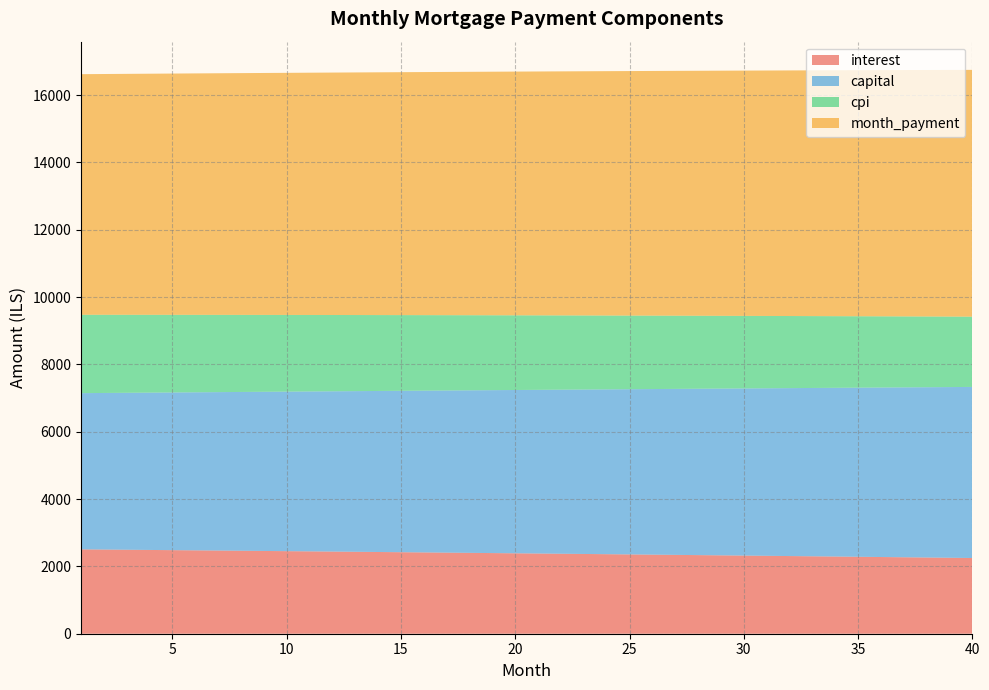

Reading left to right, list all the values displayed in this chart.

interest: 1=2505.8	2=2500.1	3=2494.2	4=2488.4	5=2482.5	6=2476.5	7=2470.5	8=2464.5	9=2458.4	10=2452.3	11=2446.2	12=2440.0	13=2433.7	14=2427.5	15=2421.1	16=2414.8	17=2408.4	18=2401.9	19=2395.4	20=2388.9	21=2382.3	22=2375.7	23=2369.0	24=2362.3	25=2355.6	26=2348.8	27=2341.9	28=2335.0	29=2328.1	30=2321.1	31=2314.1	32=2307.0	33=2299.9	34=2292.7	35=2285.5	36=2278.3	37=2271.0	38=2263.6	39=2256.2	40=2248.8
capital: 1=4640.4	2=4651.3	3=4662.1	4=4673.0	5=4683.9	6=4694.8	7=4705.8	8=4716.8	9=4727.8	10=4738.8	11=4749.9	12=4760.9	13=4772.0	14=4783.2	15=4794.3	16=4805.5	17=4816.7	18=4828.0	19=4839.2	20=4850.5	21=4861.9	22=4873.2	23=4884.6	24=4896.0	25=4907.4	26=4918.8	27=4930.3	28=4941.8	29=4953.4	30=4964.9	31=4976.5	32=4988.1	33=4999.8	34=5011.4	35=5023.1	36=5034.8	37=5046.6	38=5058.4	39=5070.1	40=5082.0
cpi: 1=2327.9	2=2322.5	3=2317.1	4=2311.6	5=2306.0	6=2300.5	7=2294.8	8=2289.2	9=2283.5	10=2277.8	11=2272.0	12=2266.2	13=2260.4	14=2254.5	15=2248.6	16=2242.6	17=2236.6	18=2230.5	19=2224.4	20=2218.3	21=2212.1	22=2205.9	23=2199.7	24=2193.4	25=2187.1	26=2180.7	27=2174.3	28=2167.8	29=2161.3	30=2154.8	31=2148.2	32=2141.6	33=2134.9	34=2128.2	35=2121.4	36=2114.6	37=2107.8	38=2100.9	39=2094.0	40=2087.0
month_payment: 1=7146.3	2=7151.3	3=7156.3	4=7161.4	5=7166.4	6=7171.3	7=7176.3	8=7181.3	9=7186.2	10=7191.1	11=7196.0	12=7200.9	13=7205.8	14=7210.6	15=7215.5	16=7220.3	17=7225.1	18=7229.9	19=7234.7	20=7239.4	21=7244.2	22=7248.9	23=7253.6	24=7258.3	25=7262.9	26=7267.6	27=7272.2	28=7276.8	29=7281.4	30=7286.0	31=7290.6	32=7295.1	33=7299.6	34=7304.1	35=7308.6	36=7313.1	37=7317.5	38=7322.0	39=7326.4	40=7330.8